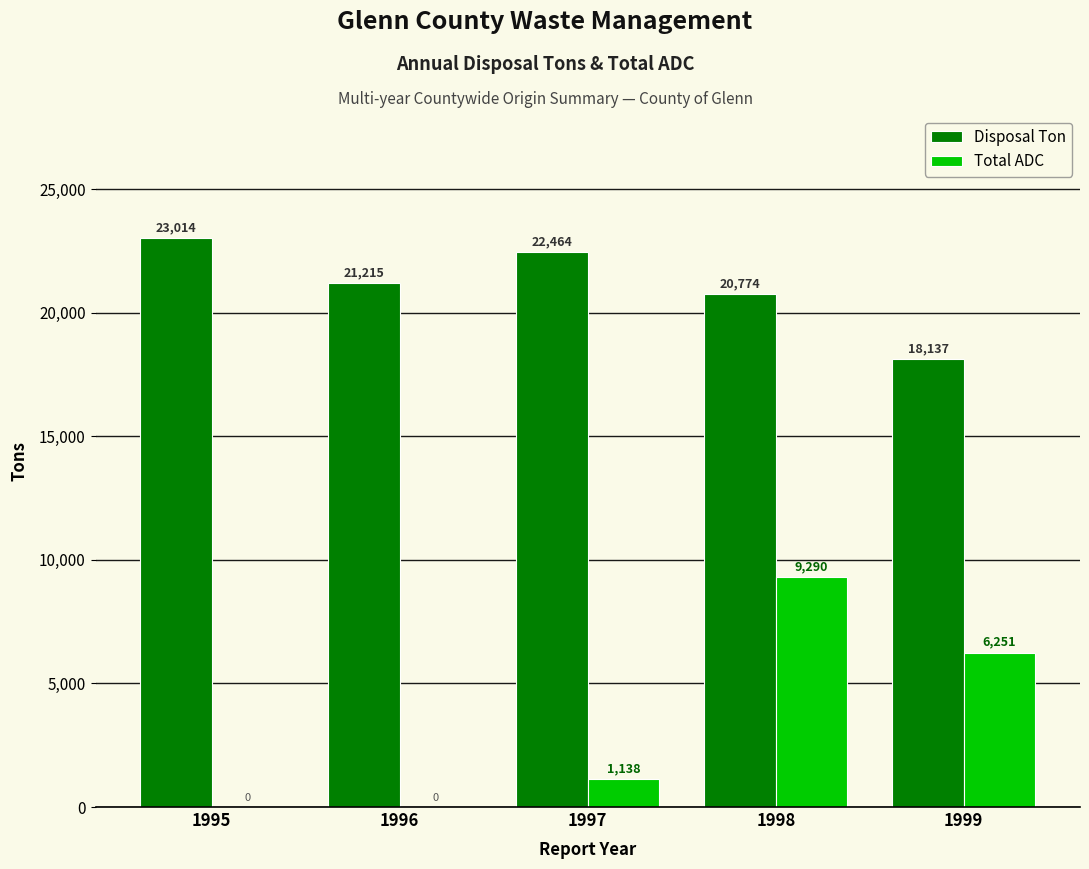

Which series has the largest total across all categories?

Disposal Ton